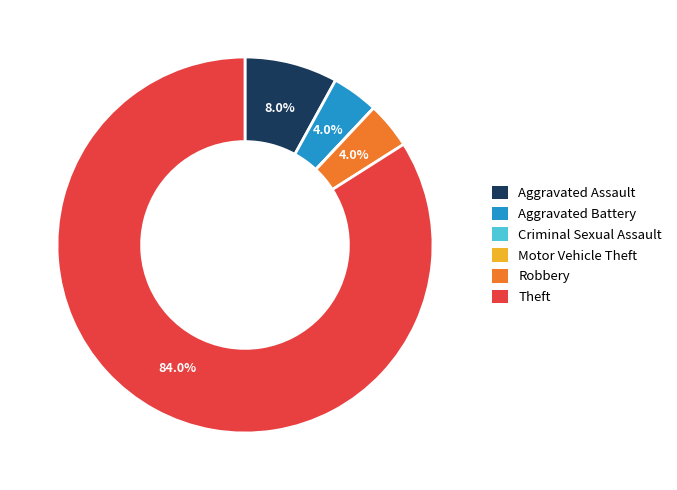

Which category has the biggest portion of the pie?

Theft